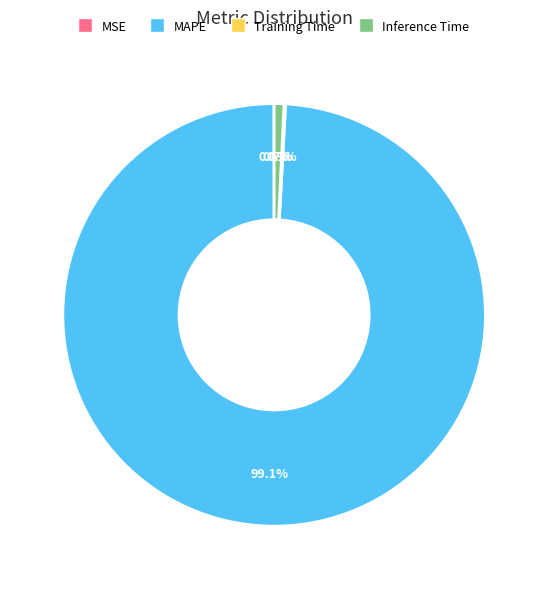

Which category has the biggest portion of the pie?

MAPE